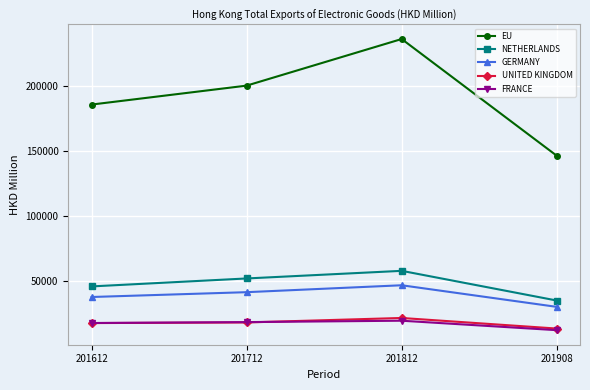

At which label does EU first exceed 200528?

201712